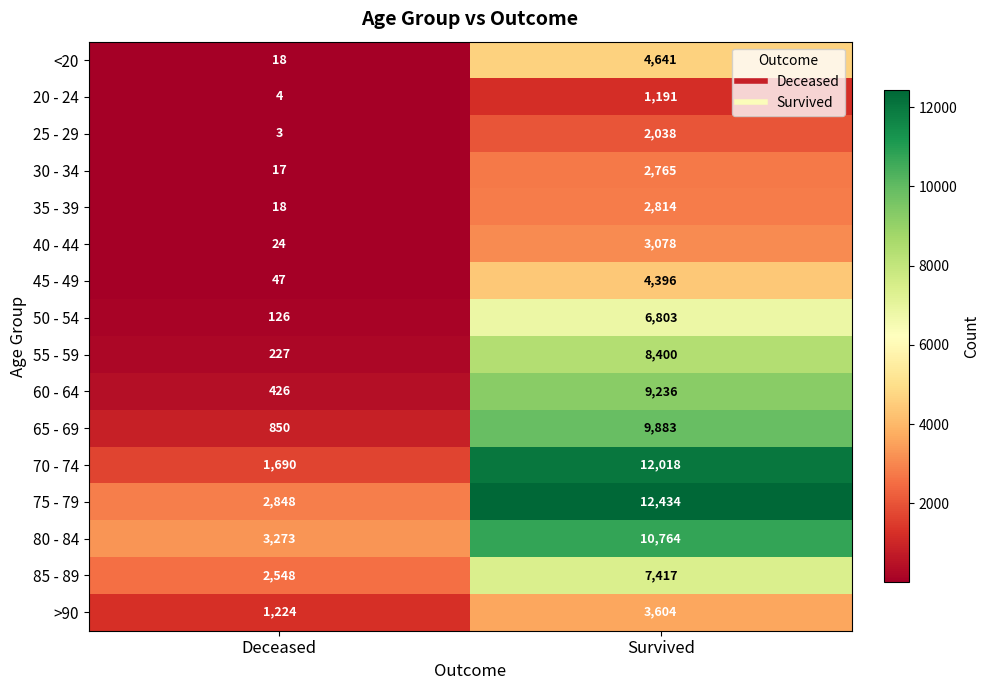

What is the highest value of the 65 - 69 series?

9883